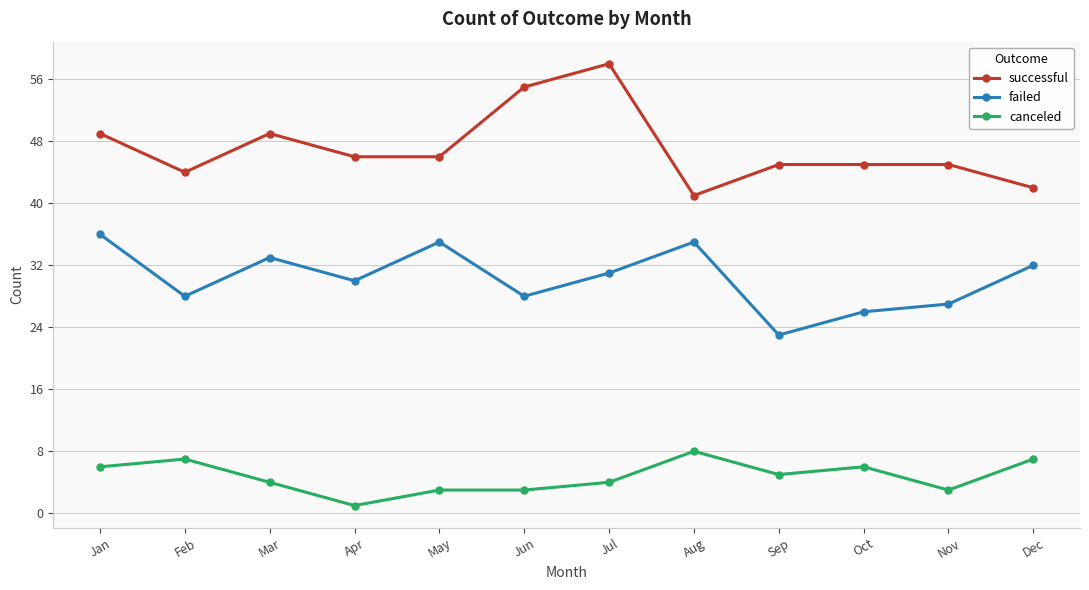

Is the value of failed at Nov greater than the value of canceled at May?

Yes